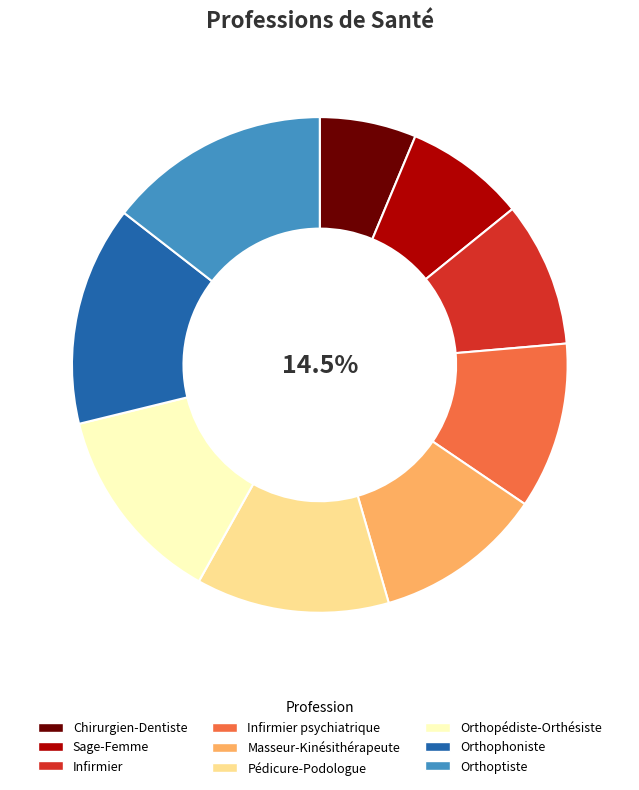

Which slice is the largest?

Orthoptiste